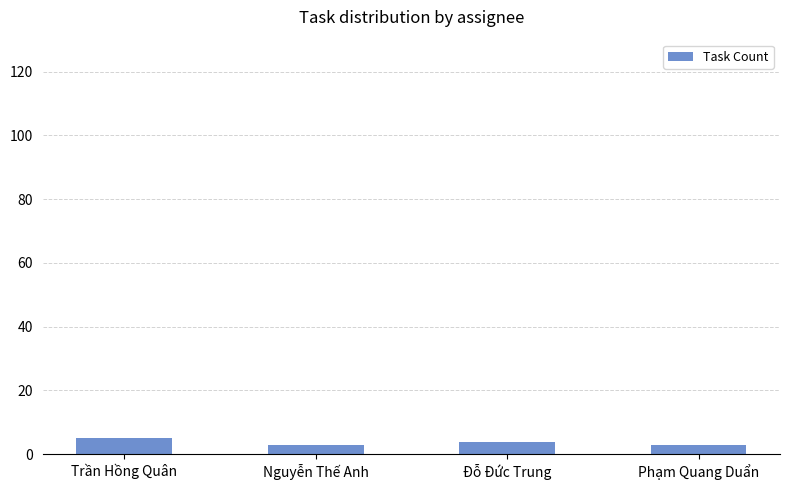

The value at Phạm Quang Duẩn is 3. True or false?

True